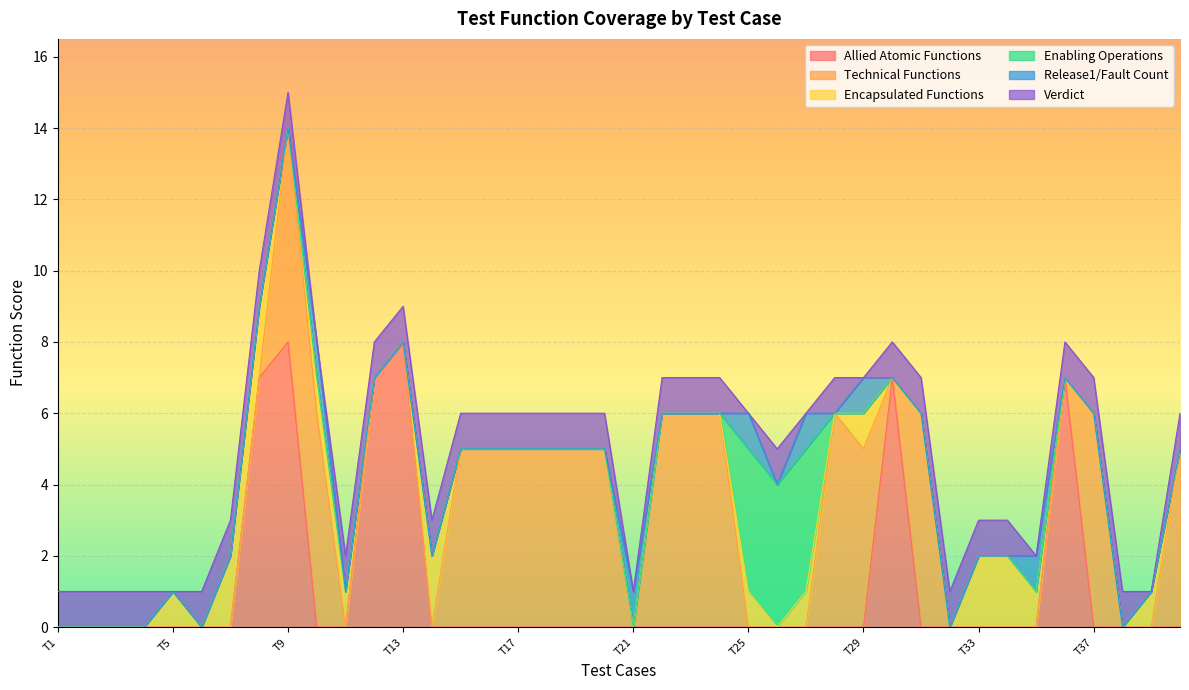

What is the spread (max minus min) of values at T32?

1